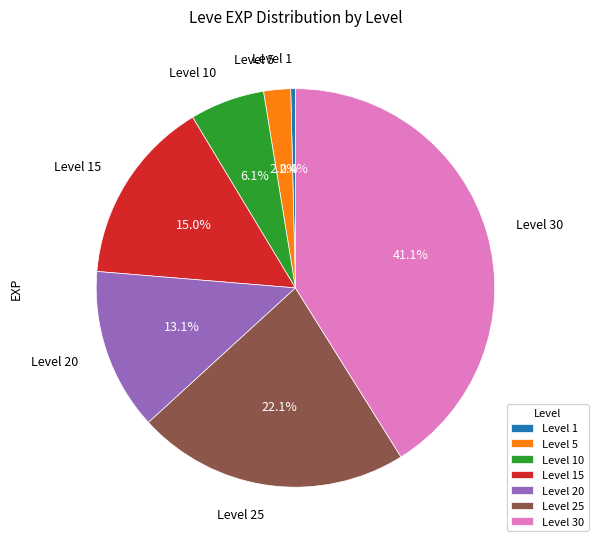

Which category has the smallest portion of the pie?

Level 1